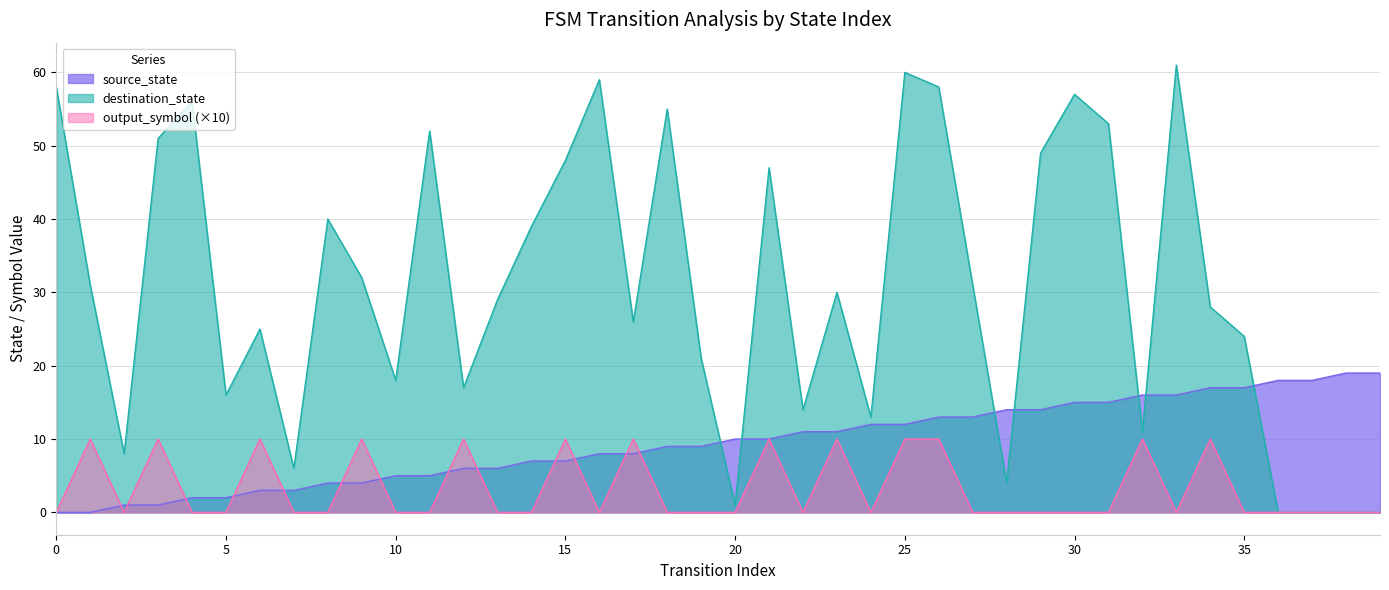

What are all the series names shown in the legend?

source_state, destination_state, output_symbol (×10)